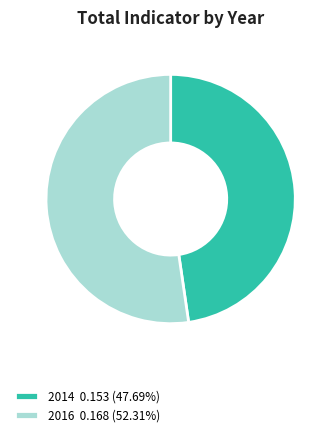

Is 2016 0.168 (52.31%) the majority of the pie?

Yes